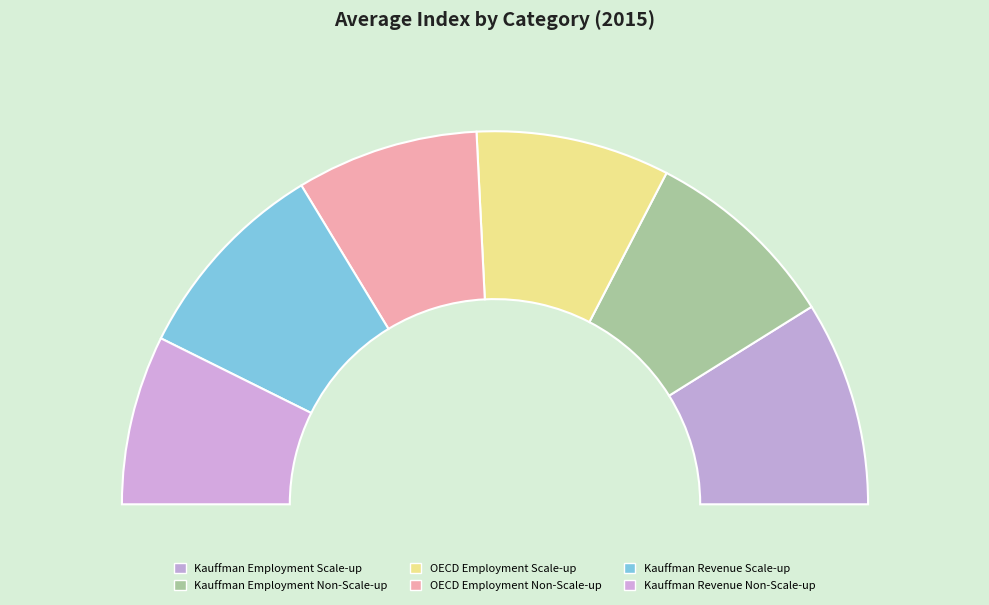

True or false: Kauffman Employment Scale-up accounts for 29% of the total.

False